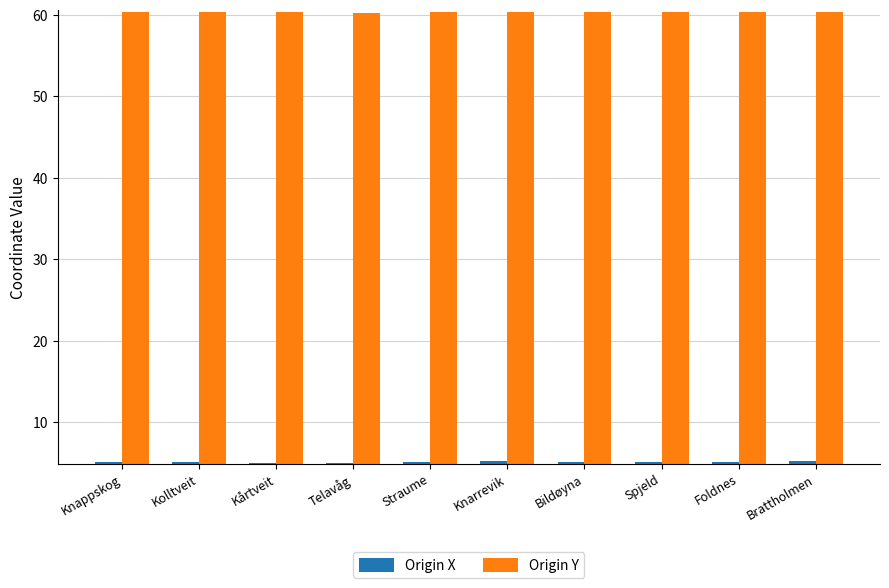

What is the smallest value displayed?

5.0